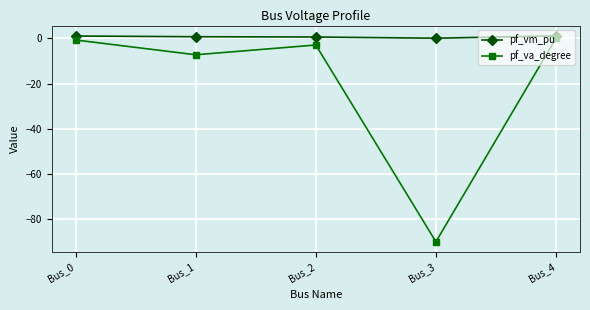

How many categories are shown in the chart?

5